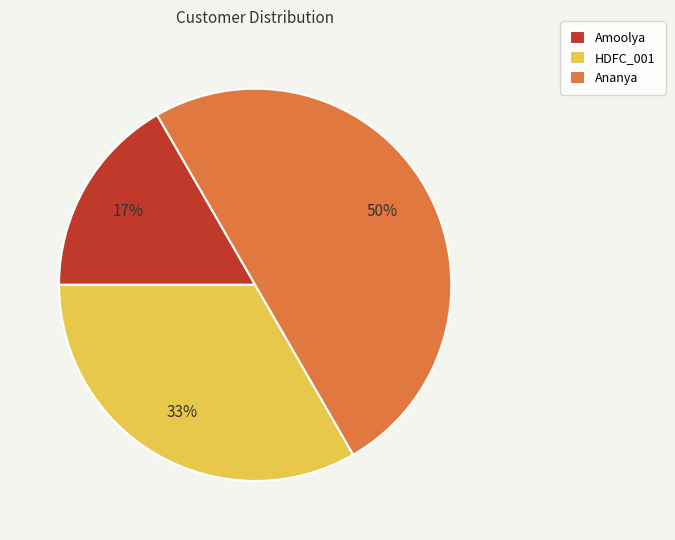

Is it true that HDFC_001 is 24% of the pie?

False